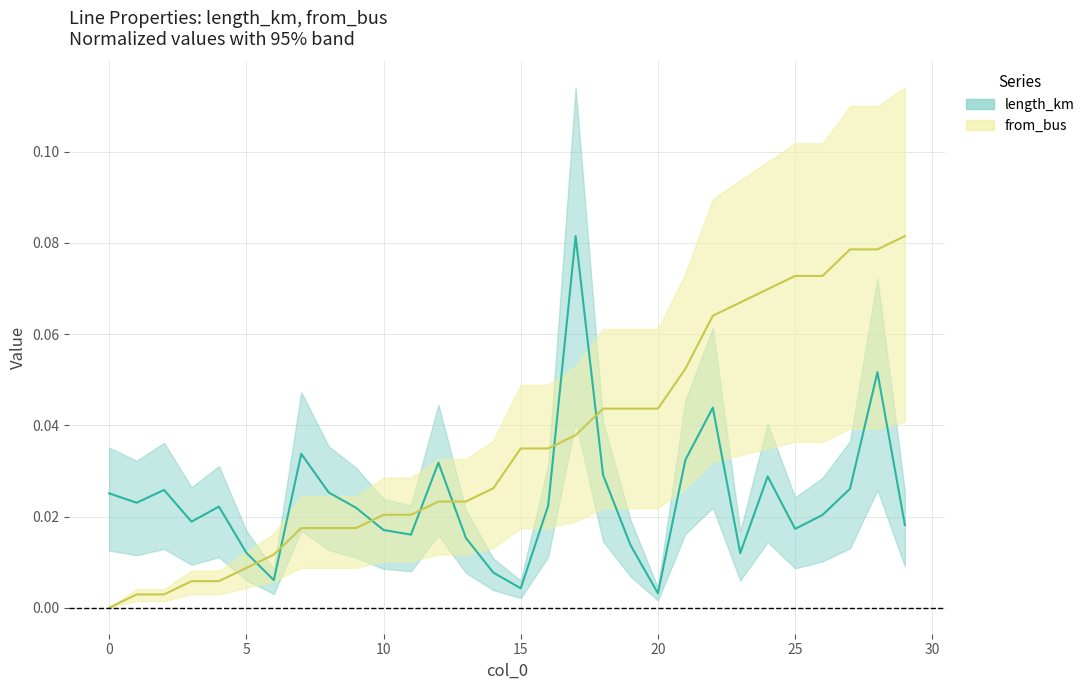

What is the label of the 8th point from the right?

22